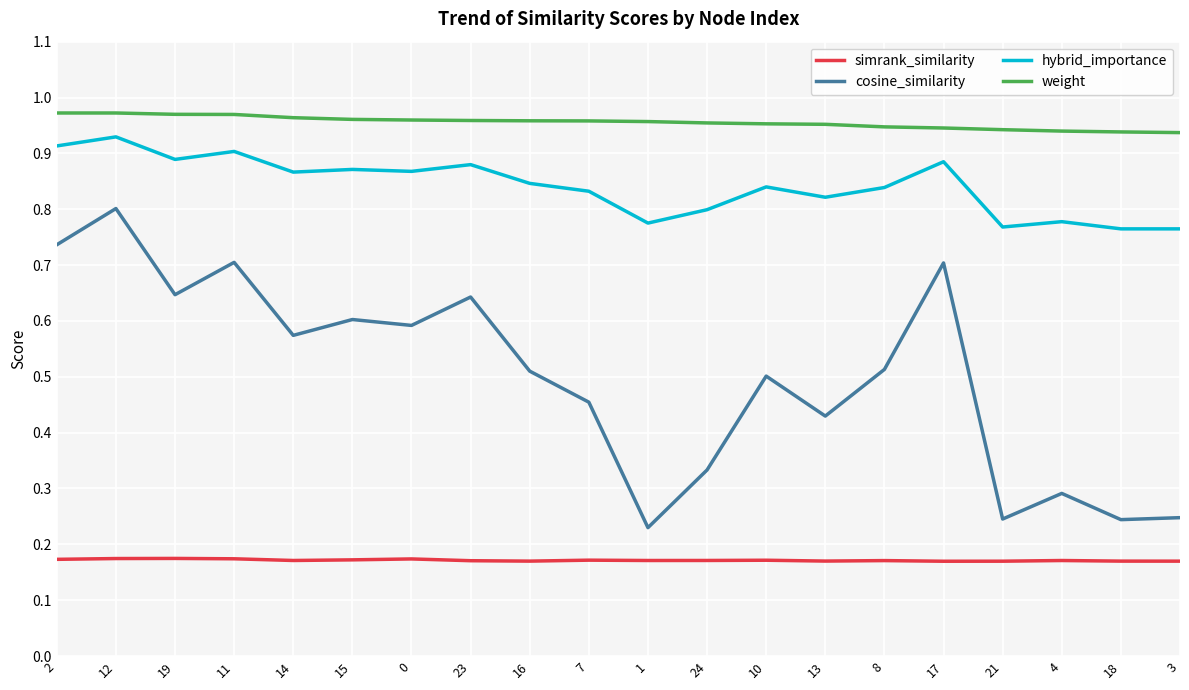

Is it true that simrank_similarity equals 0.1 at 12?

False